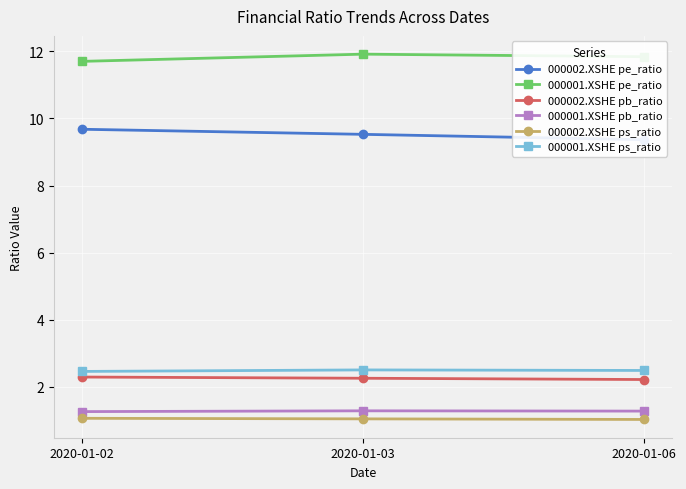

Which label corresponds to the smallest value in the chart?

2020-01-06